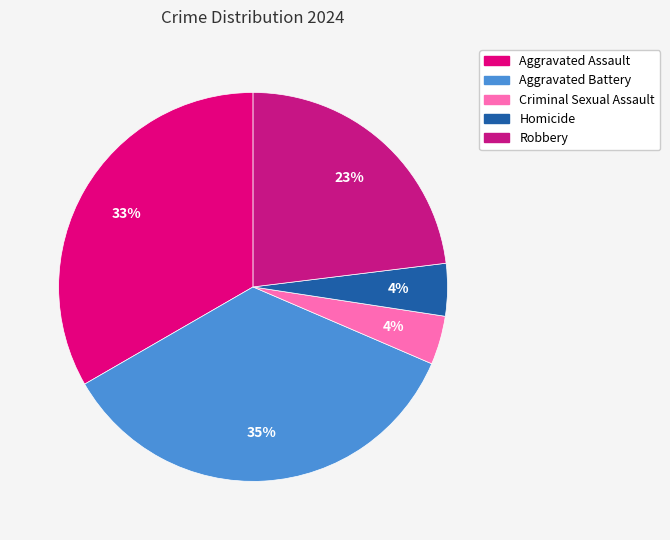

Which category has the smallest portion of the pie?

Criminal Sexual Assault